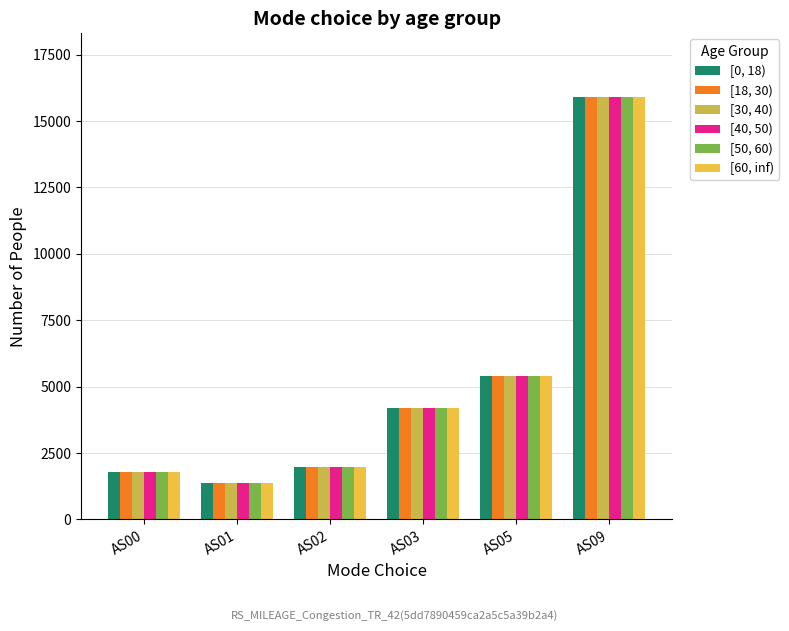

How many bars are there in total?

36